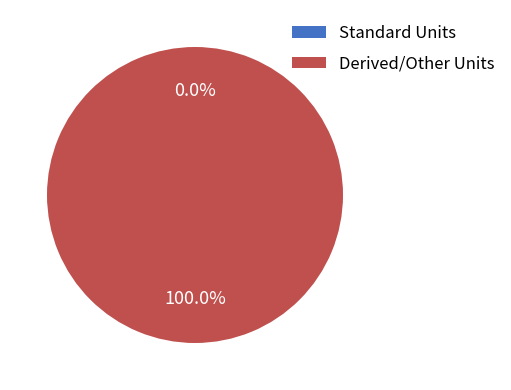

Is it true that doz is 6% of the pie?

False